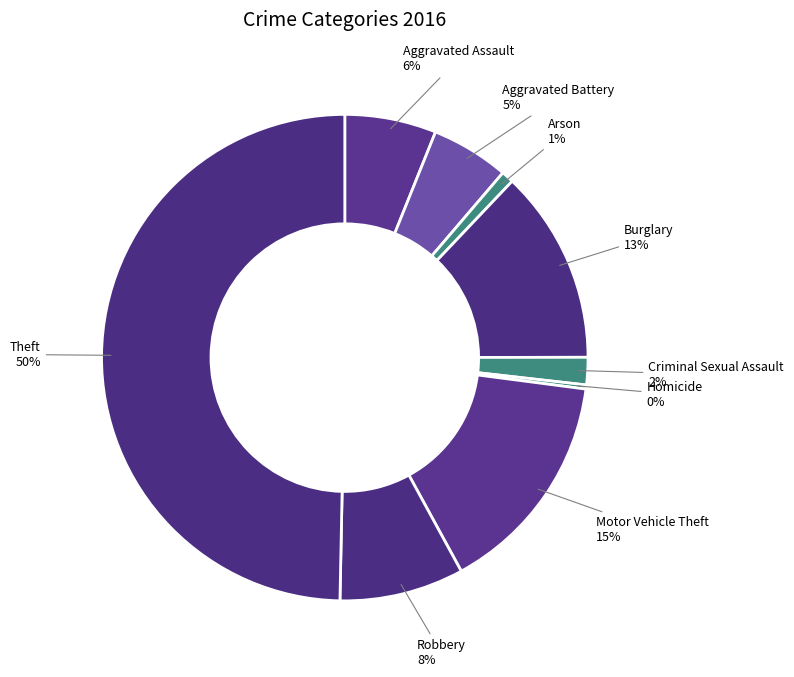

To the nearest percent, what is the combined percentage of Criminal Sexual Assault and Robbery?

10%